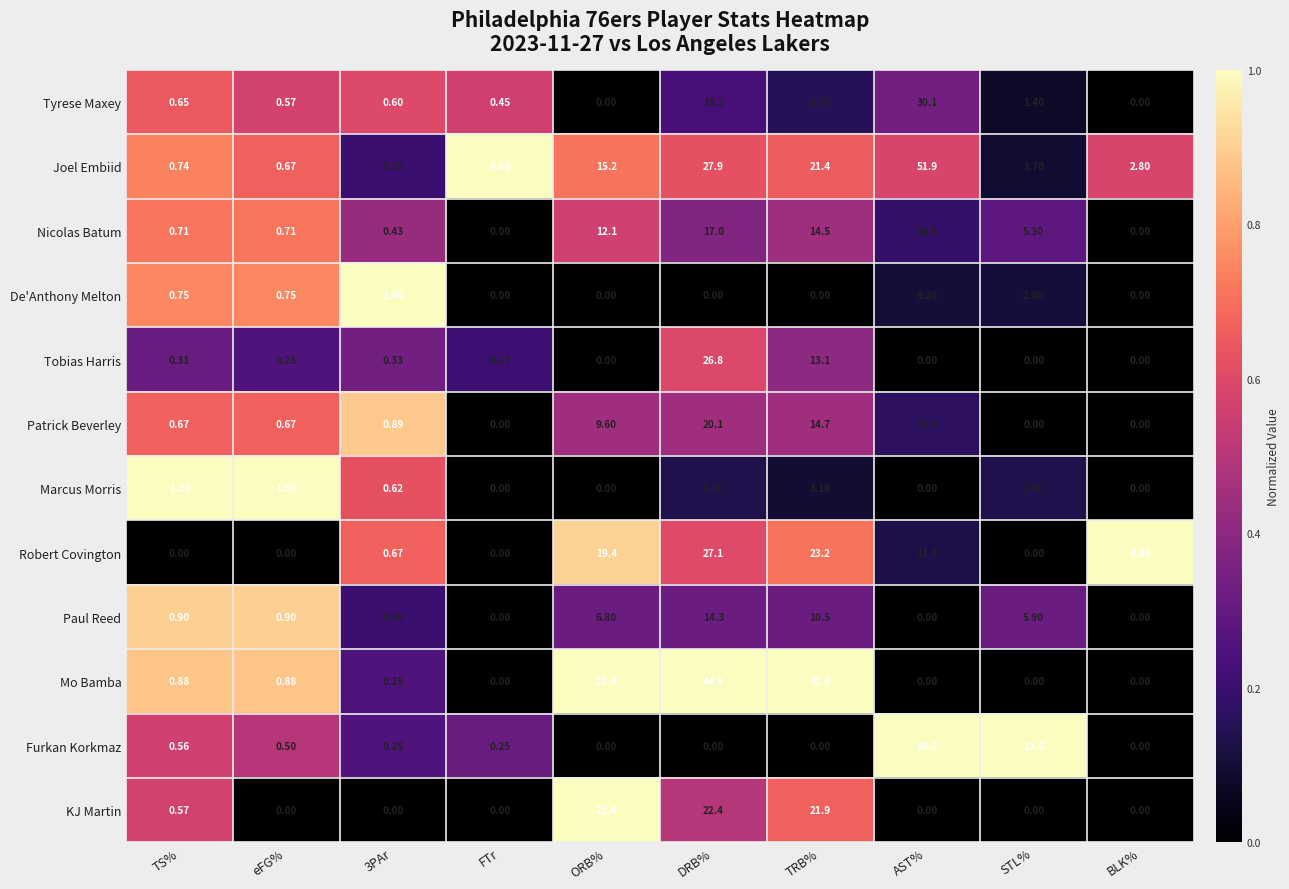

Where does the Joel Embiid series first go above 2?

ORB%